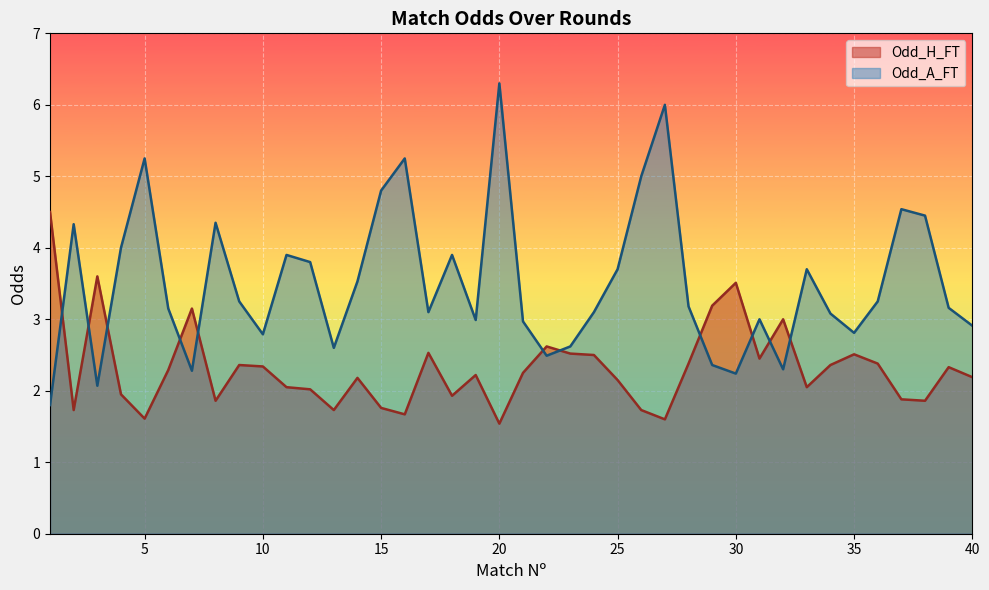

Is it true that Odd_H_FT equals 2.4 at 9?

True